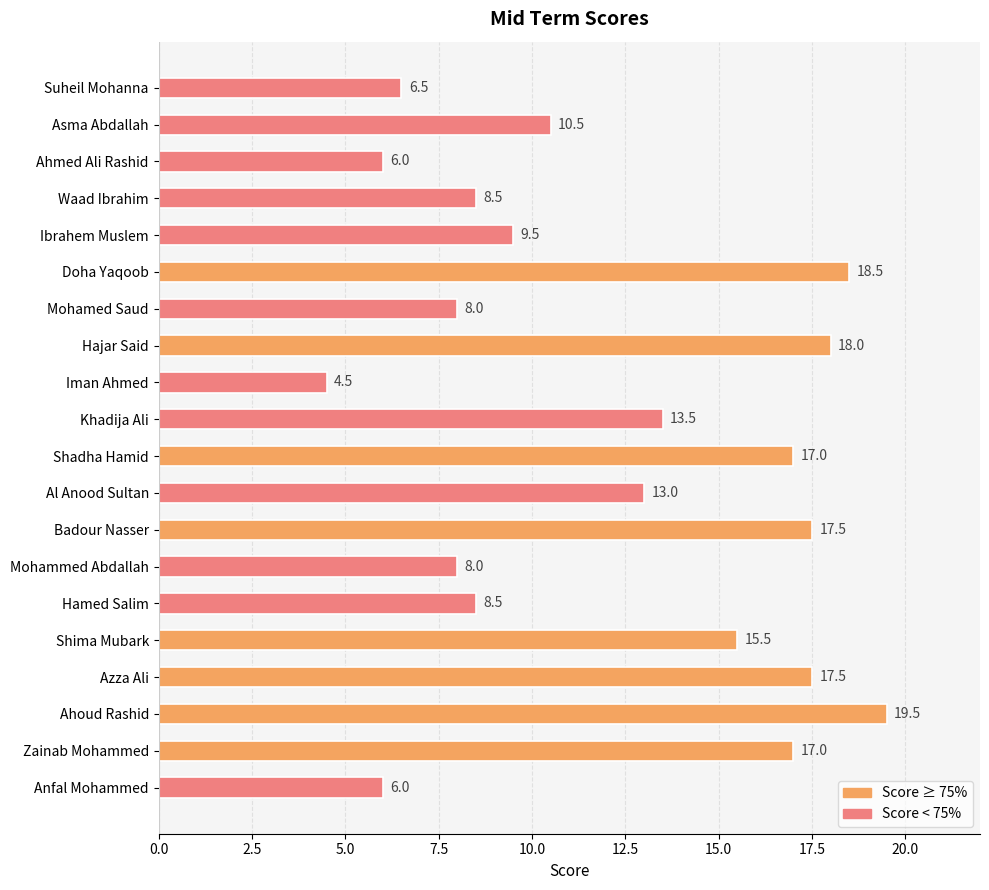

What is the minimum value shown in the chart?

4.5